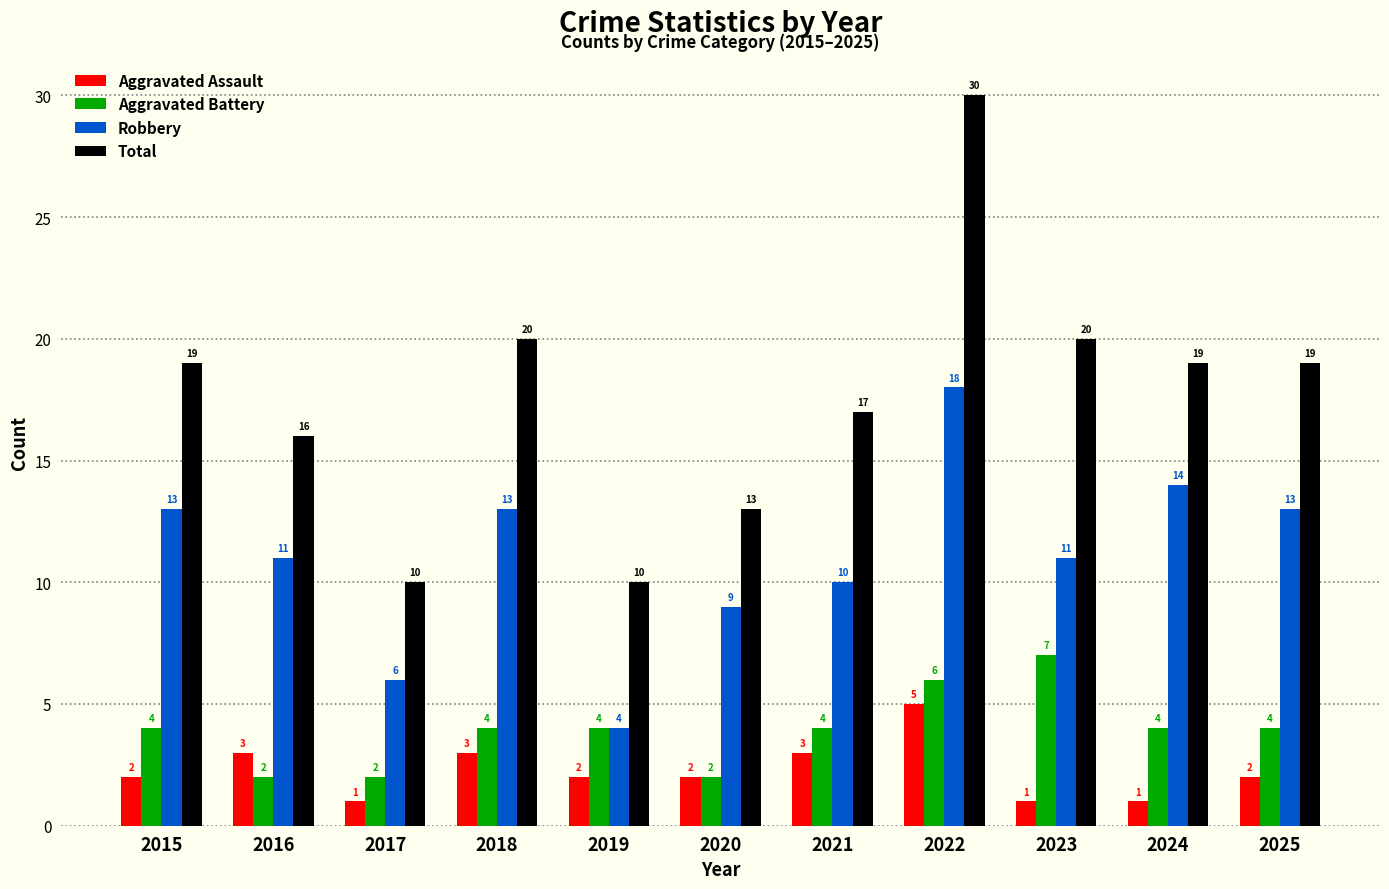

True or false: Aggravated Battery has a value of 4 at 2025.

True